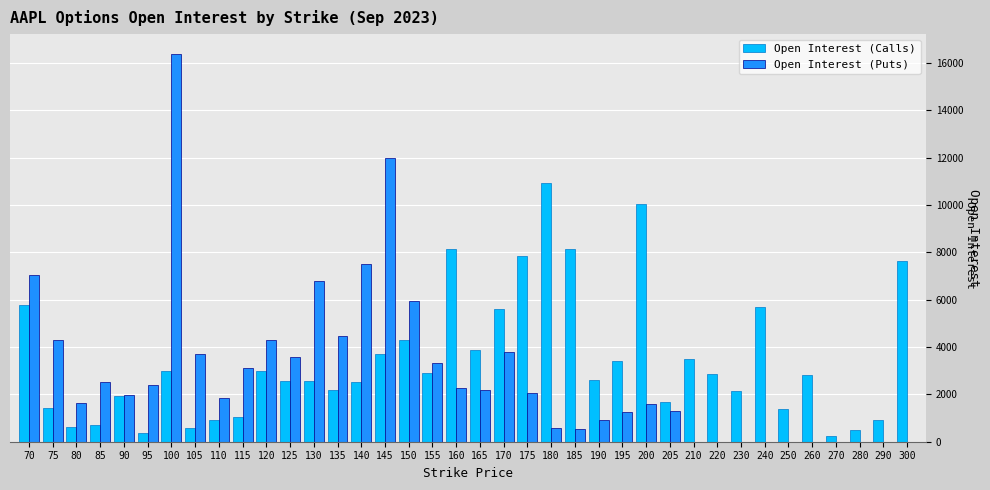

How many groups of bars are there?

38